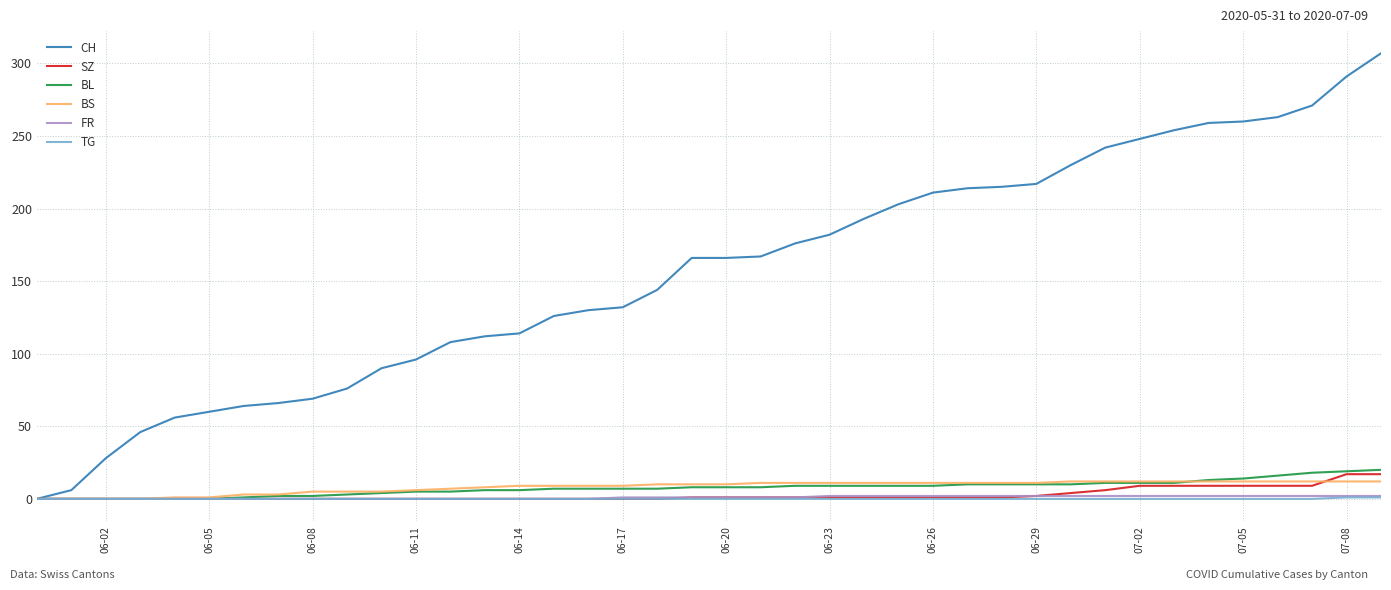

Which series has the largest range (max minus min)?

CH